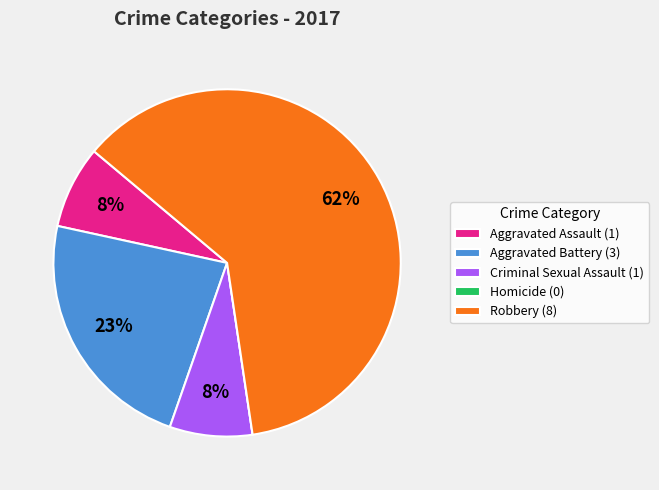

To the nearest percent, what is the average slice percentage?

20%